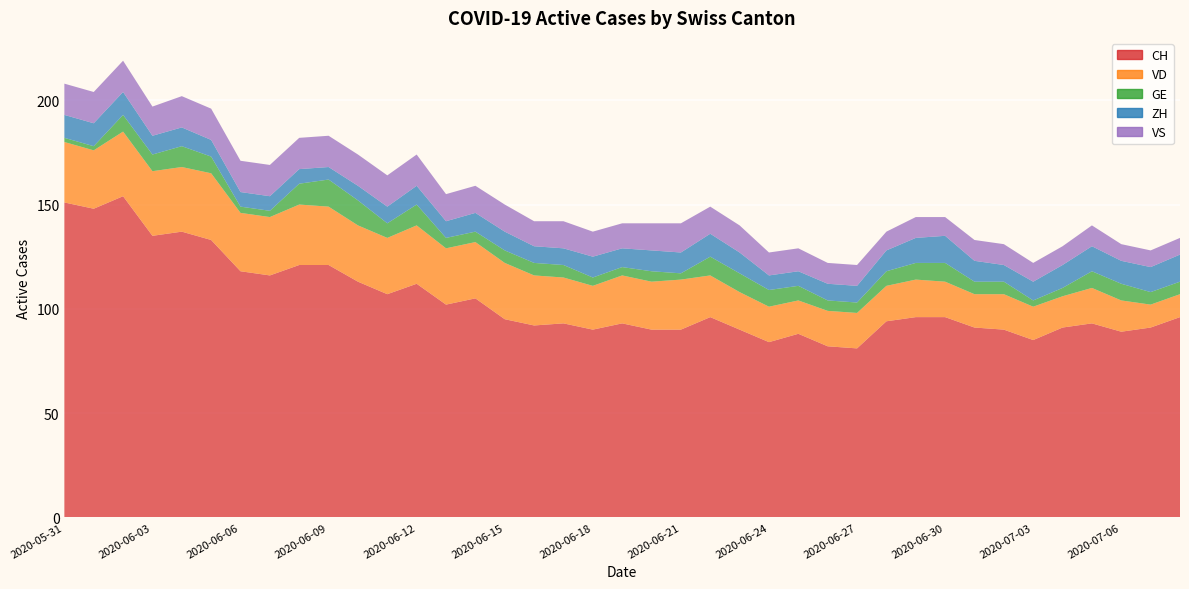

Reading right to left, transcribe all the data shown in this chart.

CH: 2020-07-08=96	2020-07-07=91	2020-07-06=89	2020-07-05=93	2020-07-04=91	2020-07-03=85	2020-07-02=90	2020-07-01=91	2020-06-30=96	2020-06-29=96	2020-06-28=94	2020-06-27=81	2020-06-26=82	2020-06-25=88	2020-06-24=84	2020-06-23=90	2020-06-22=96	2020-06-21=90	2020-06-20=90	2020-06-19=93	2020-06-18=90	2020-06-17=93	2020-06-16=92	2020-06-15=95	2020-06-14=105	2020-06-13=102	2020-06-12=112	2020-06-11=107	2020-06-10=113	2020-06-09=121	2020-06-08=121	2020-06-07=116	2020-06-06=118	2020-06-05=133	2020-06-04=137	2020-06-03=135	2020-06-02=154	2020-06-01=148	2020-05-31=151
VD: 2020-07-08=11	2020-07-07=11	2020-07-06=15	2020-07-05=17	2020-07-04=15	2020-07-03=16	2020-07-02=17	2020-07-01=16	2020-06-30=17	2020-06-29=18	2020-06-28=17	2020-06-27=17	2020-06-26=17	2020-06-25=16	2020-06-24=17	2020-06-23=18	2020-06-22=20	2020-06-21=24	2020-06-20=23	2020-06-19=23	2020-06-18=21	2020-06-17=22	2020-06-16=24	2020-06-15=27	2020-06-14=27	2020-06-13=27	2020-06-12=28	2020-06-11=27	2020-06-10=27	2020-06-09=28	2020-06-08=29	2020-06-07=28	2020-06-06=28	2020-06-05=32	2020-06-04=31	2020-06-03=31	2020-06-02=31	2020-06-01=28	2020-05-31=29
GE: 2020-07-08=6	2020-07-07=6	2020-07-06=8	2020-07-05=8	2020-07-04=4	2020-07-03=3	2020-07-02=6	2020-07-01=6	2020-06-30=9	2020-06-29=8	2020-06-28=7	2020-06-27=5	2020-06-26=5	2020-06-25=7	2020-06-24=8	2020-06-23=9	2020-06-22=9	2020-06-21=3	2020-06-20=5	2020-06-19=4	2020-06-18=4	2020-06-17=6	2020-06-16=6	2020-06-15=6	2020-06-14=5	2020-06-13=5	2020-06-12=10	2020-06-11=7	2020-06-10=12	2020-06-09=13	2020-06-08=10	2020-06-07=3	2020-06-06=3	2020-06-05=8	2020-06-04=10	2020-06-03=8	2020-06-02=8	2020-06-01=2	2020-05-31=2
ZH: 2020-07-08=13	2020-07-07=12	2020-07-06=11	2020-07-05=12	2020-07-04=11	2020-07-03=9	2020-07-02=8	2020-07-01=10	2020-06-30=13	2020-06-29=12	2020-06-28=10	2020-06-27=8	2020-06-26=8	2020-06-25=7	2020-06-24=7	2020-06-23=10	2020-06-22=11	2020-06-21=10	2020-06-20=10	2020-06-19=9	2020-06-18=10	2020-06-17=8	2020-06-16=8	2020-06-15=9	2020-06-14=9	2020-06-13=8	2020-06-12=9	2020-06-11=8	2020-06-10=7	2020-06-09=6	2020-06-08=7	2020-06-07=7	2020-06-06=7	2020-06-05=8	2020-06-04=9	2020-06-03=9	2020-06-02=11	2020-06-01=11	2020-05-31=11
VS: 2020-07-08=8	2020-07-07=8	2020-07-06=8	2020-07-05=10	2020-07-04=9	2020-07-03=9	2020-07-02=10	2020-07-01=10	2020-06-30=9	2020-06-29=10	2020-06-28=9	2020-06-27=10	2020-06-26=10	2020-06-25=11	2020-06-24=11	2020-06-23=13	2020-06-22=13	2020-06-21=14	2020-06-20=13	2020-06-19=12	2020-06-18=12	2020-06-17=13	2020-06-16=12	2020-06-15=13	2020-06-14=13	2020-06-13=13	2020-06-12=15	2020-06-11=15	2020-06-10=15	2020-06-09=15	2020-06-08=15	2020-06-07=15	2020-06-06=15	2020-06-05=15	2020-06-04=15	2020-06-03=14	2020-06-02=15	2020-06-01=15	2020-05-31=15